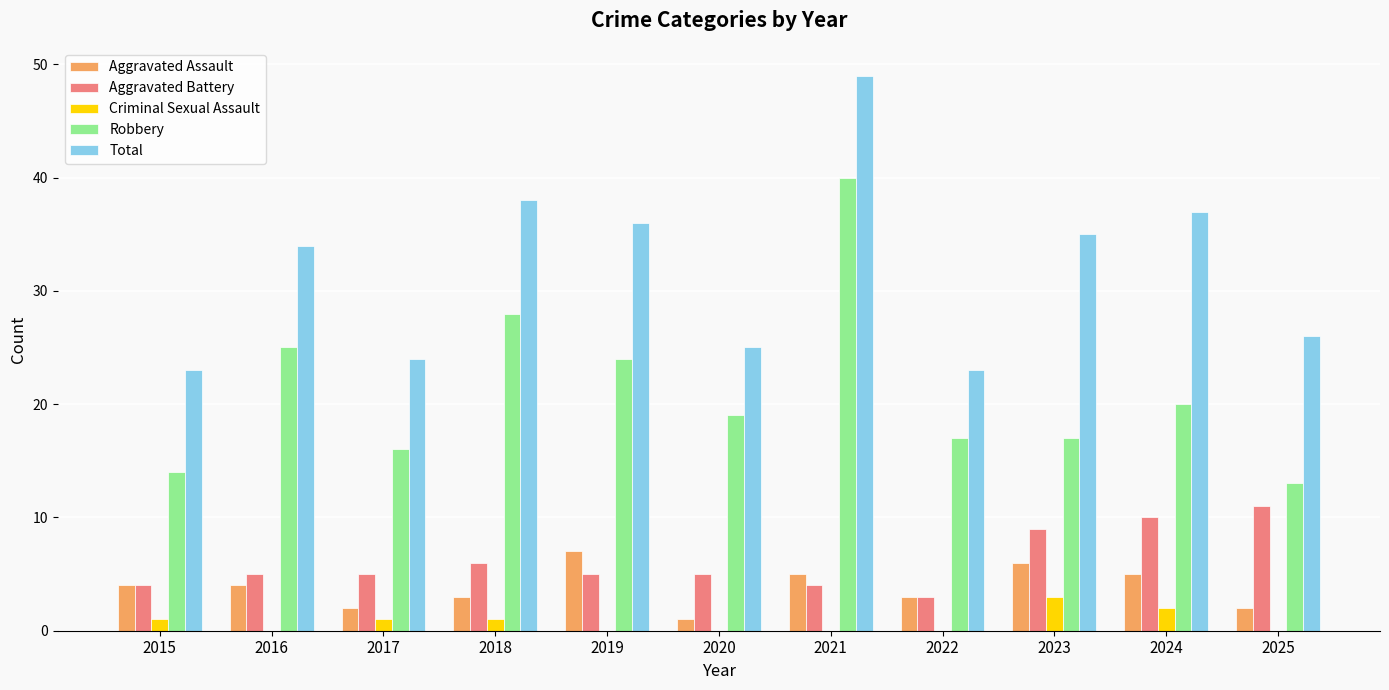

What is the sum of all Aggravated Battery values?

67